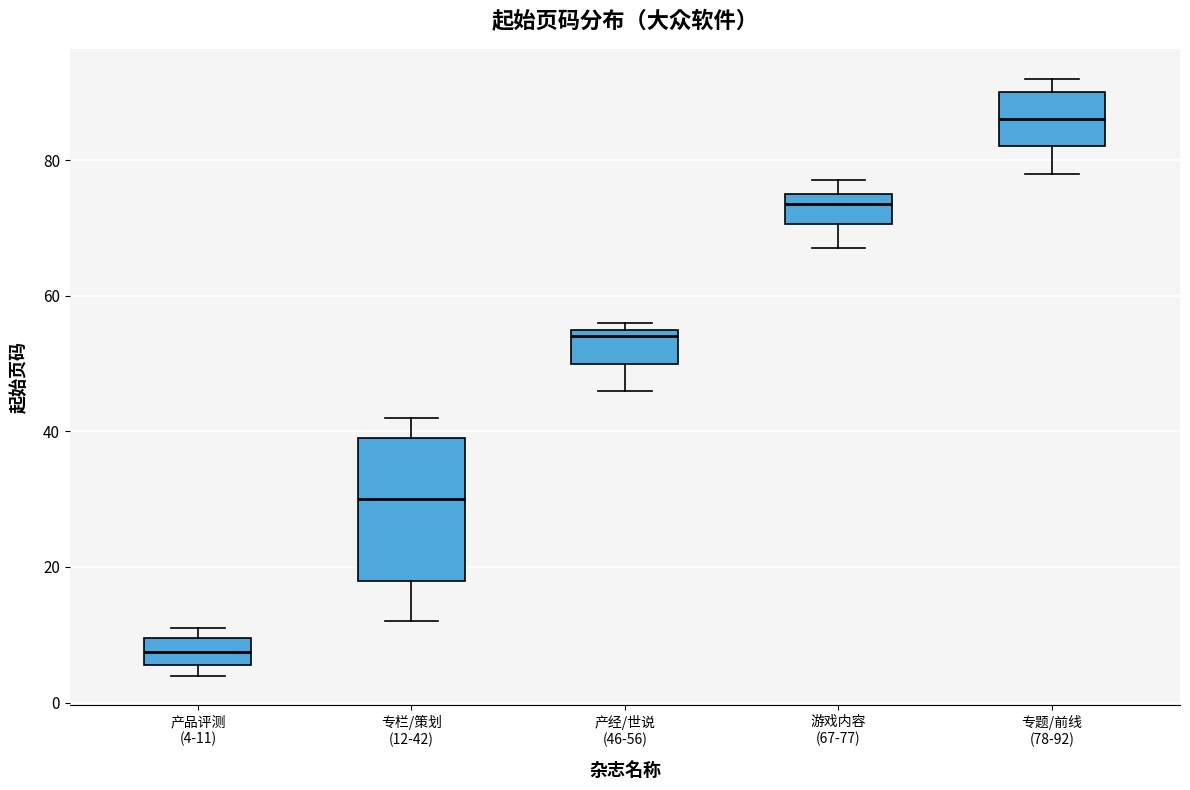

Reading left to right, read every box against the y-axis: the position of its median line, the range the box covers, and the ends of its whiskers. The values are not printed on the chart, so give them approximately, as read against the axis.

产品评测 (4-11): median 8, box 6 to 10, whiskers 4 to 12
专栏/策划 (12-42): median 30, box 18 to 40, whiskers 12 to 42
产经/世说 (46-56): median 54, box 50 to 56, whiskers 46 to 56 (just above the box's upper edge)
游戏内容 (67-77): median 74, box 70 to 76, whiskers 68 to 78
专题/前线 (78-92): median 86, box 82 to 90, whiskers 78 to 92